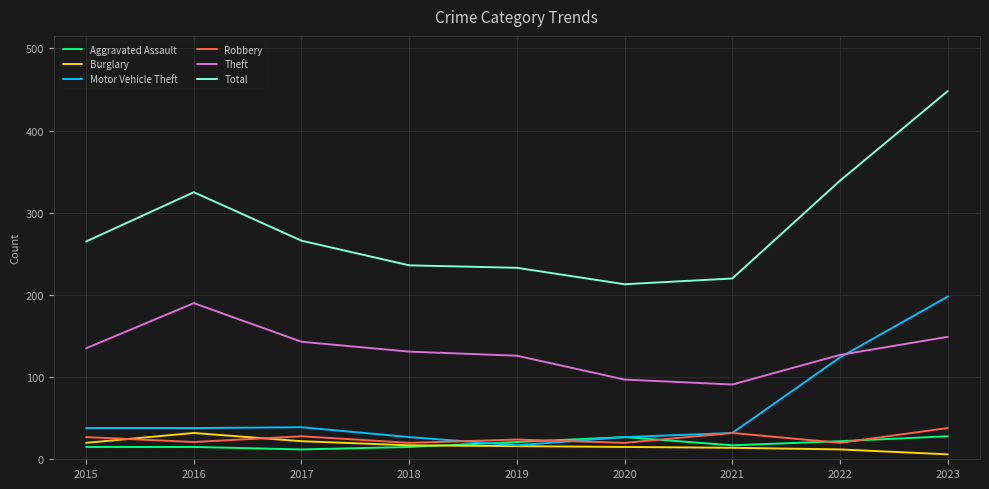

Is this an area chart (filled region under the line)?

No